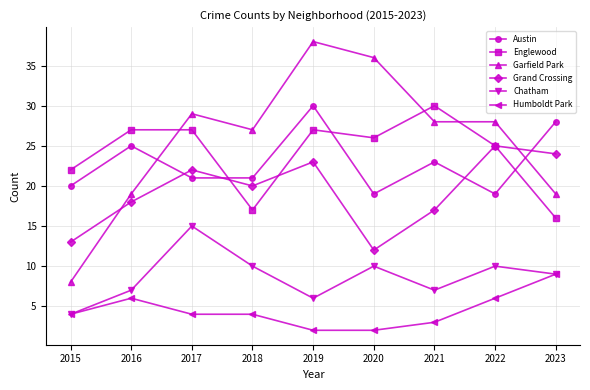

After their last crossing, which series has the higher values: Austin or Garfield Park?

Austin